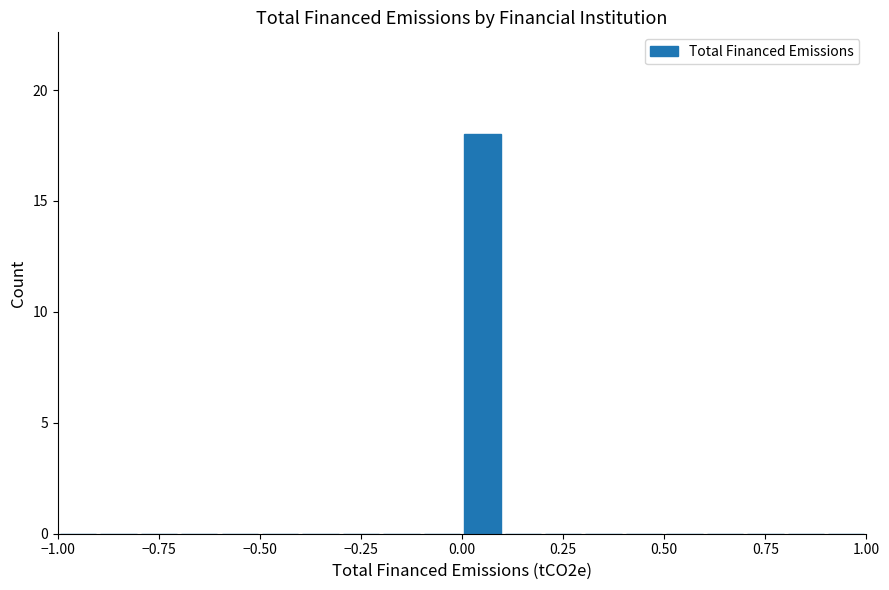

Read against the x-axis, roughly where is the centre of the tallest bar?

0.05